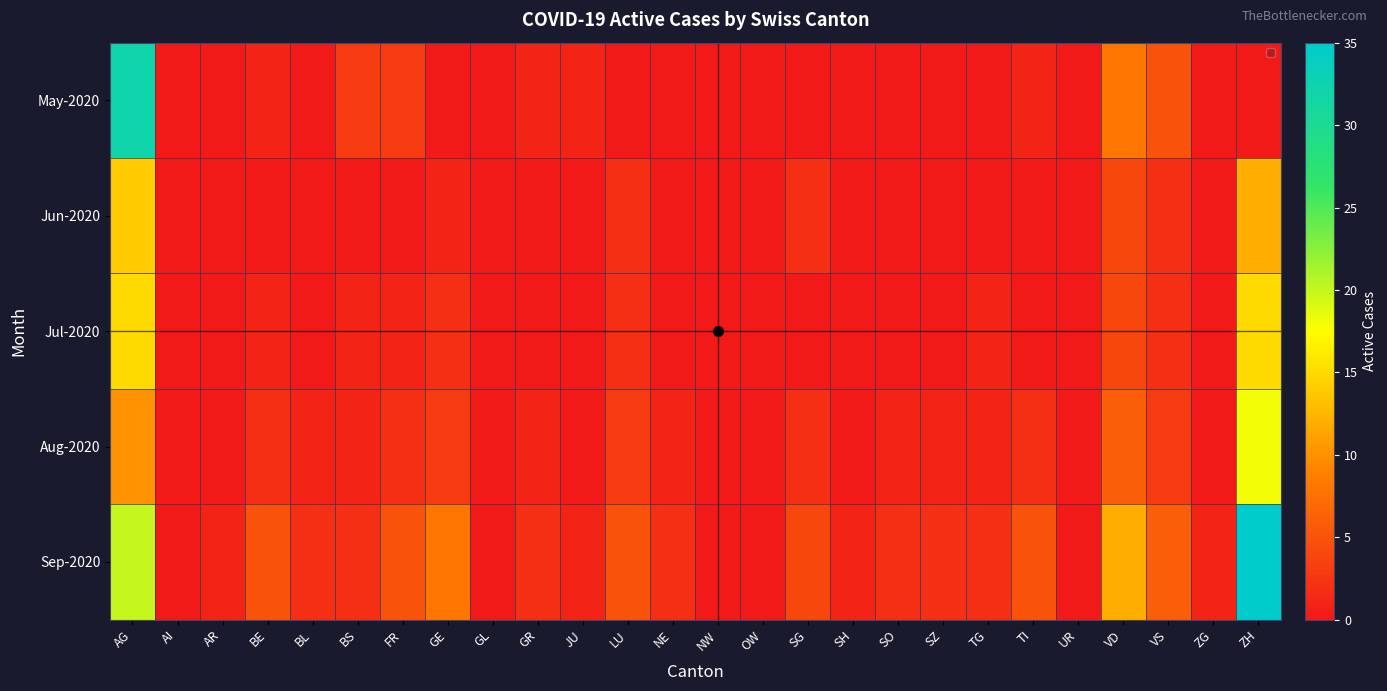

At which category is the sum across all series the highest?

AG